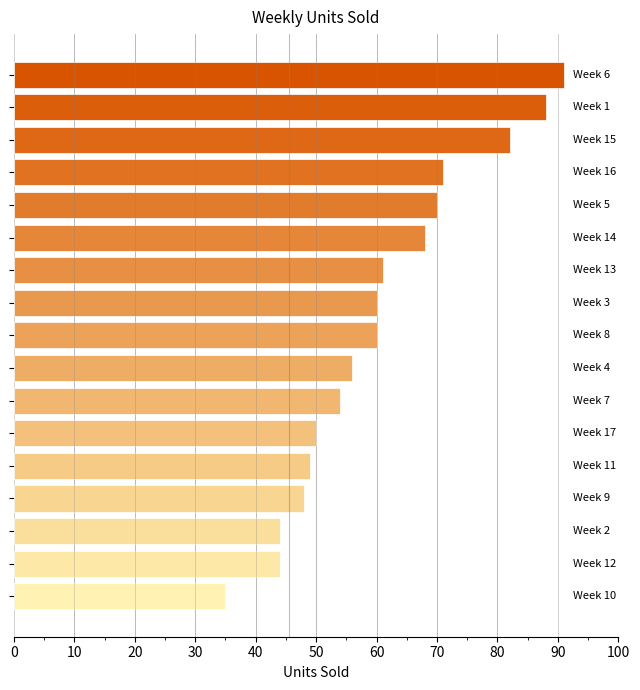

What is the difference between the second highest and minimum values?

53